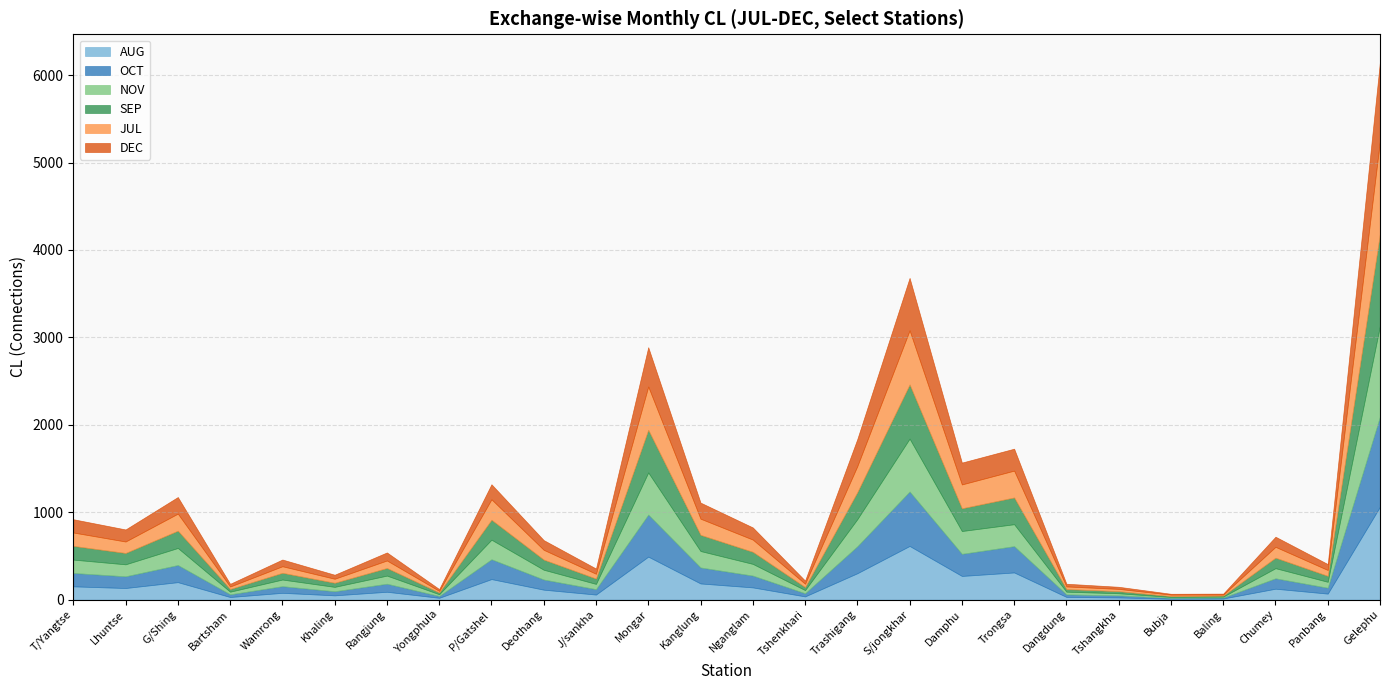

Is it true that JUL equals 5 at Bubja?

False